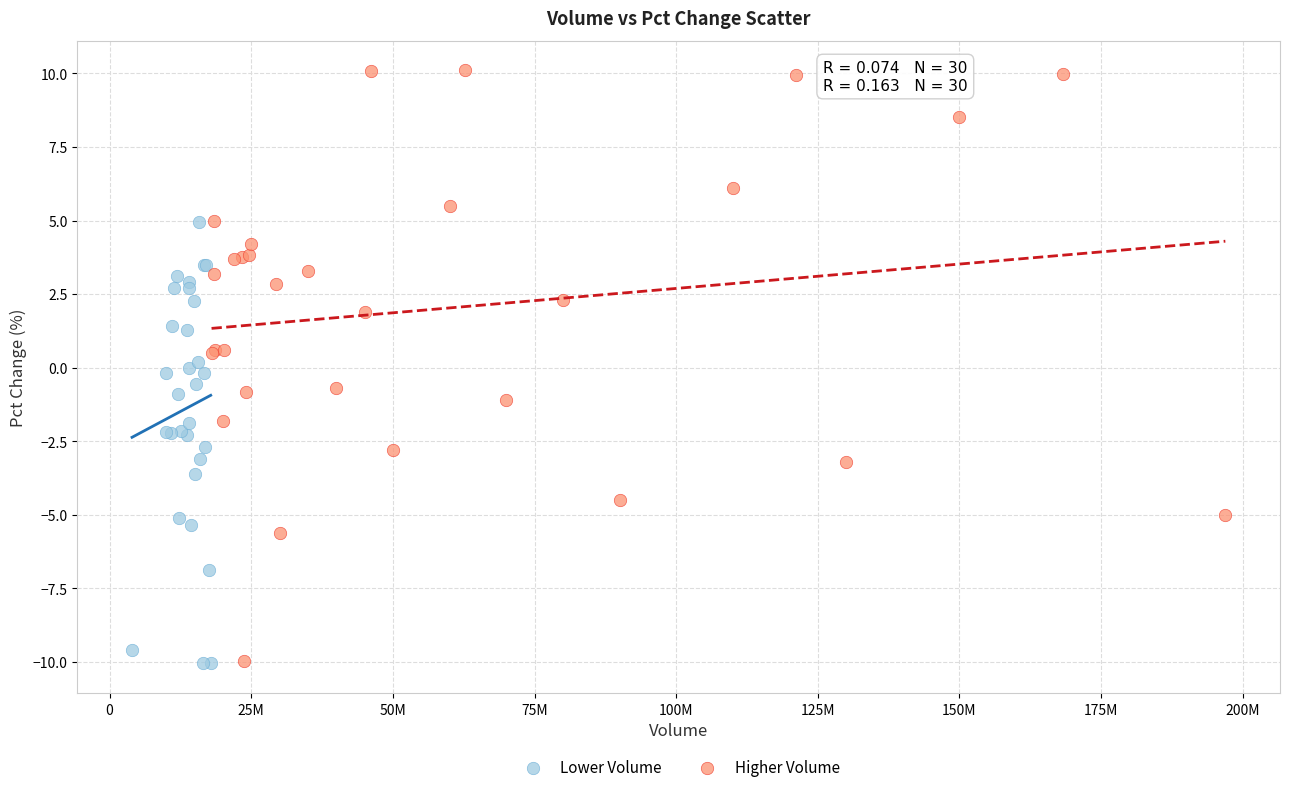

Which series has the widest spread of Y values?

Higher Volume